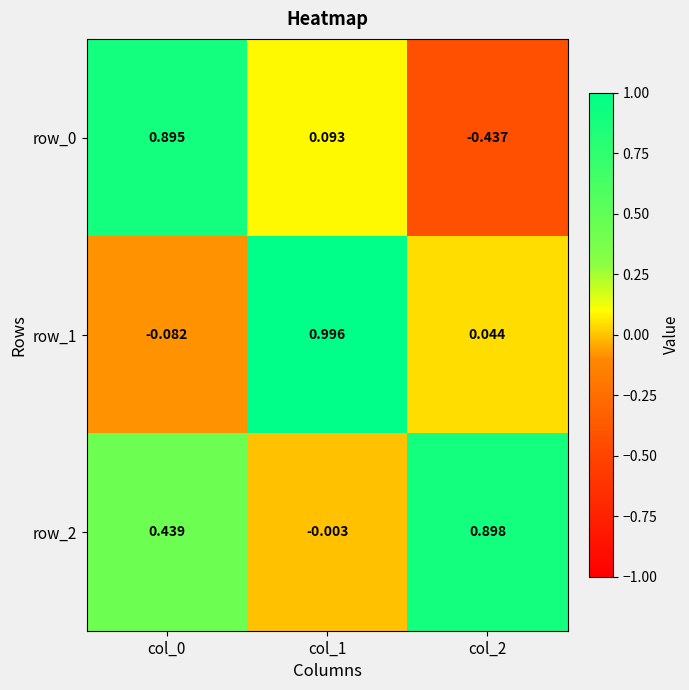

Is the value of row_0 at col_1 greater than the value of row_2 at col_1?

Yes